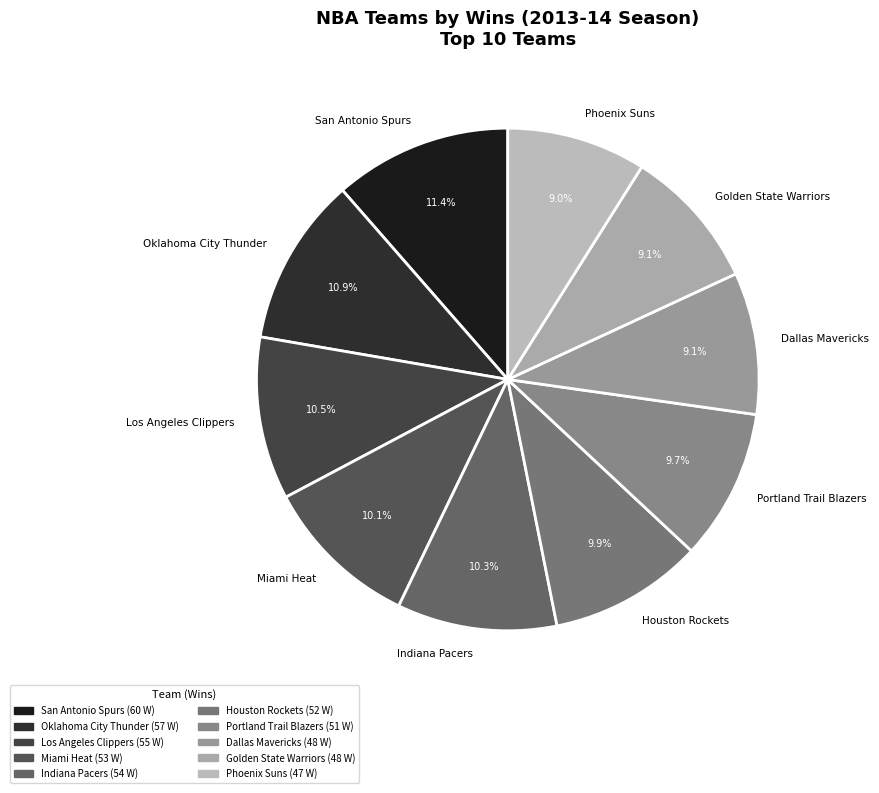

To the nearest percent, what is the difference between the Los Angeles Clippers and Dallas Mavericks slice percentages?

1%